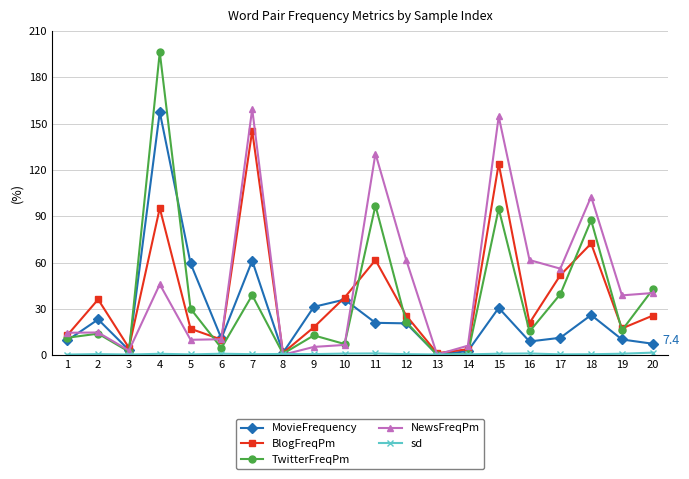

How many lines are shown in the chart?

5